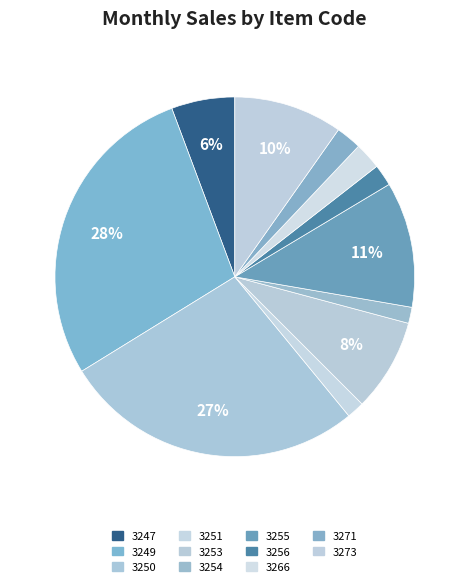

Does any single category account for the majority?

No